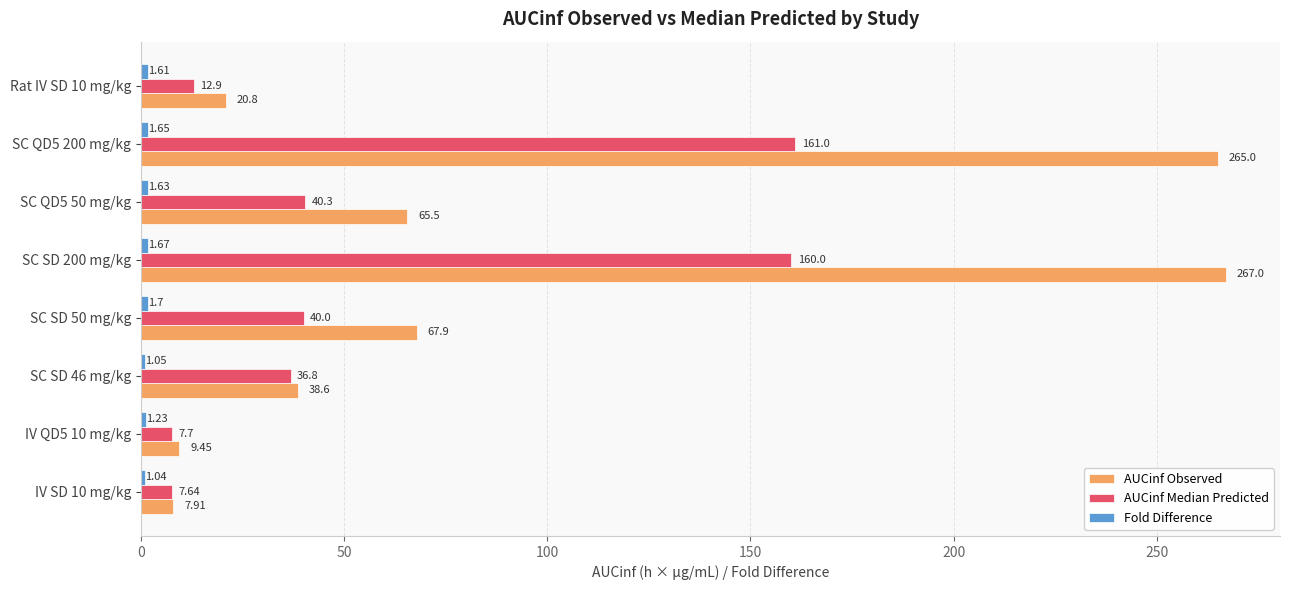

What is the difference between the AUCinf Median Predicted values at SC QD5 200 mg/kg and SC QD5 50 mg/kg?

120.7